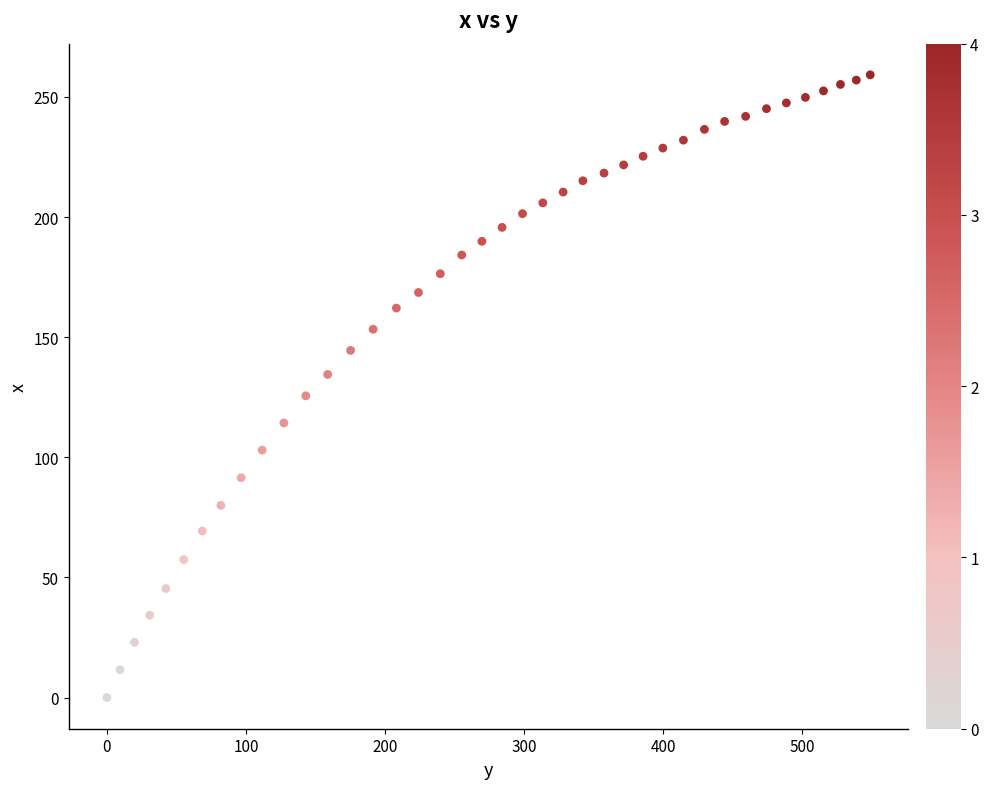

What is the range of X values (max minus min)?

548.8